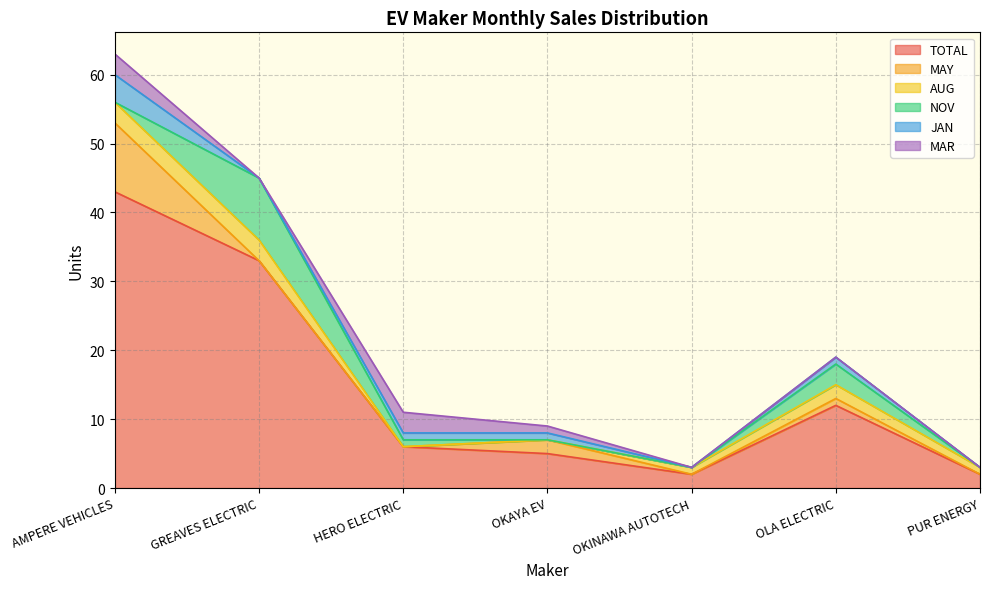

At which label does AUG reach its peak?

AMPERE VEHICLES